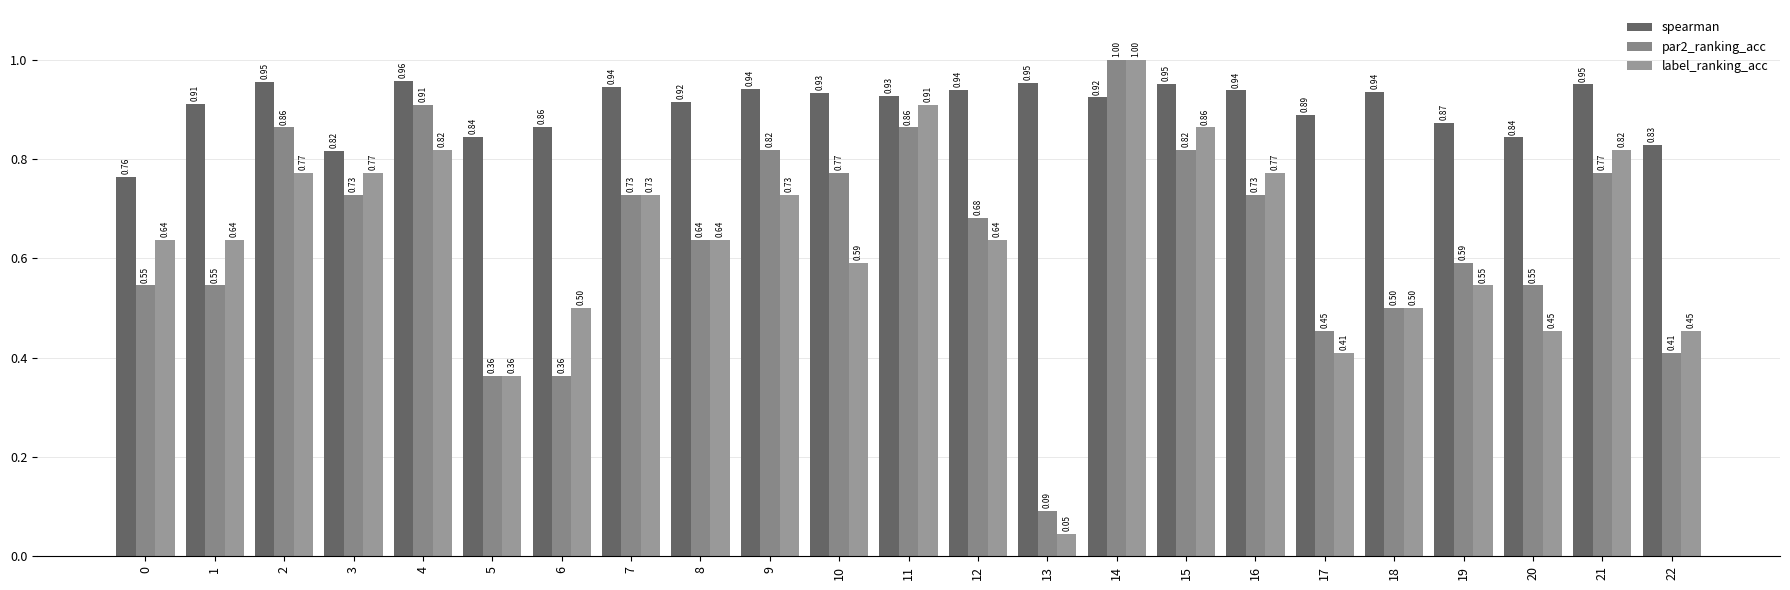

What is the sum of all label_ranking_acc values?

14.6